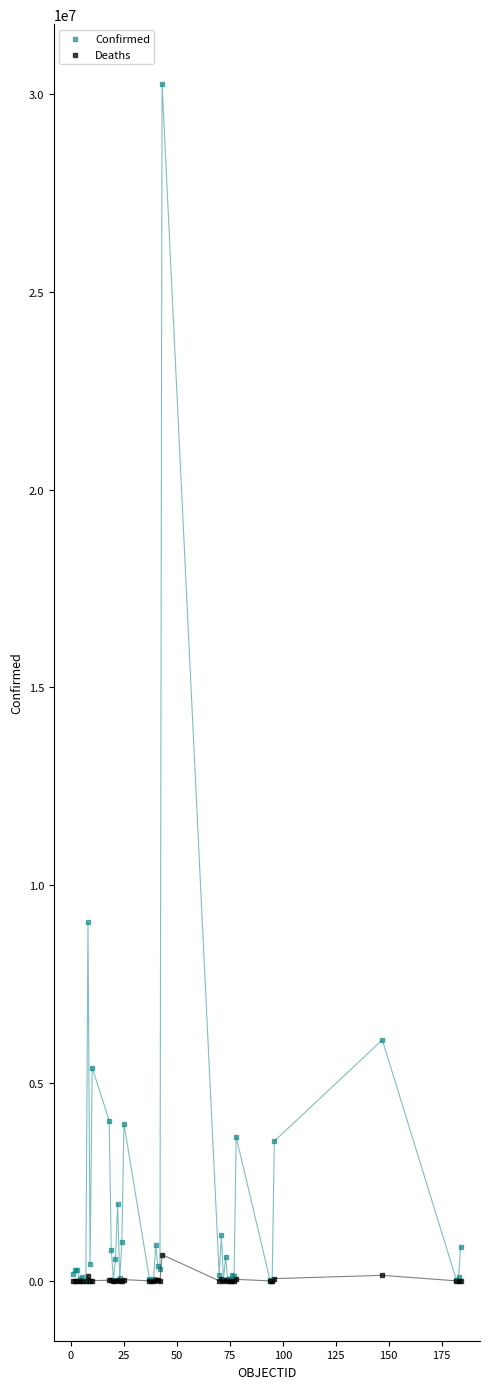

Across all series, what Y value is closest to 15125046?

9060495